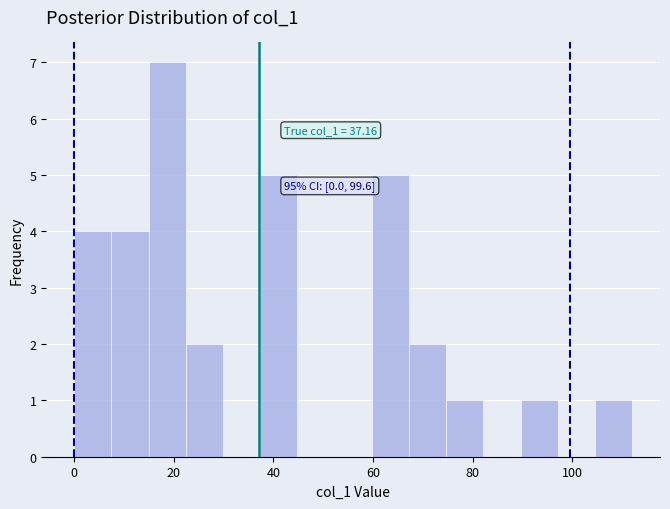

Around what value on the x-axis is the tallest bar? Give the approximate position of its centre, as read against the axis.

18